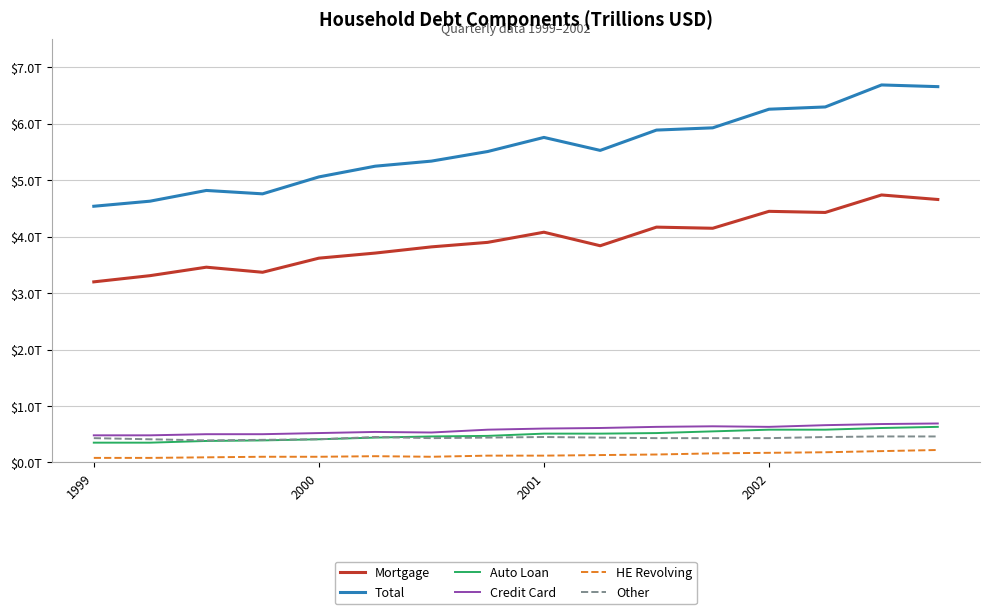

Does the chart display data point markers on the line(s)?

No